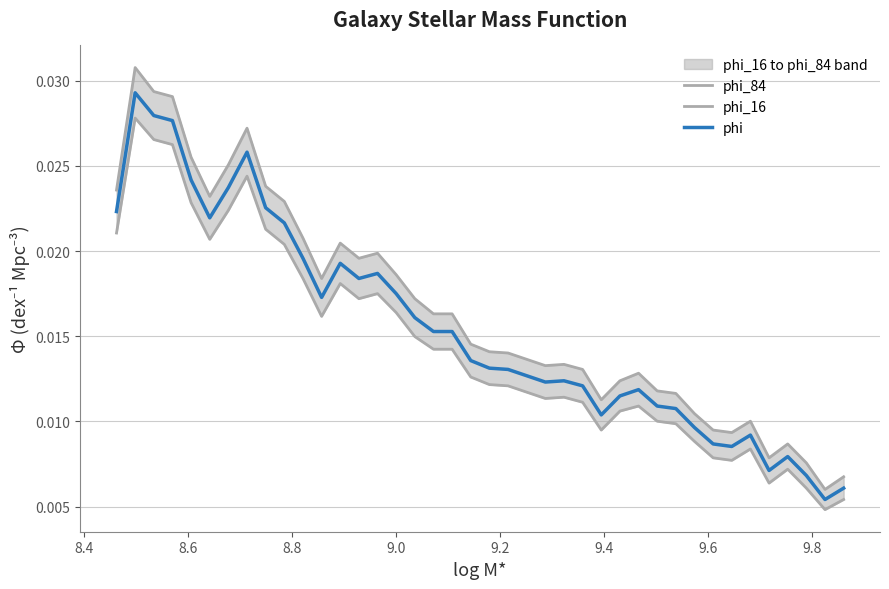

True or false: phi_16 has more than 1 interior local peaks.

True